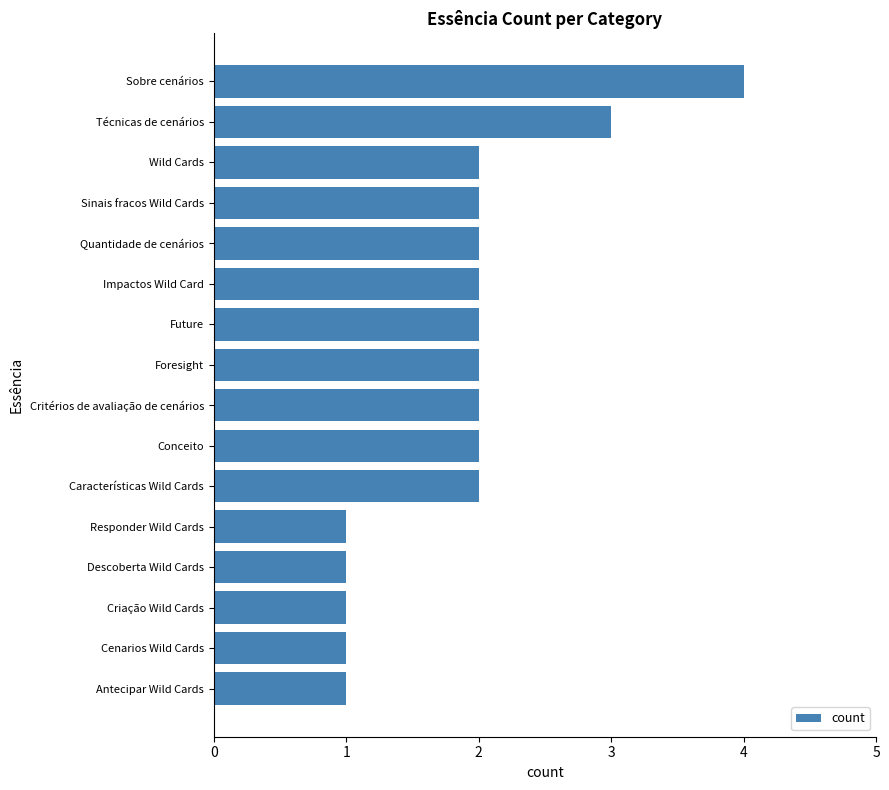

Approximately how many times larger is the value at Sinais fracos Wild Cards compared to Critérios de avaliação de cenários?

1.0